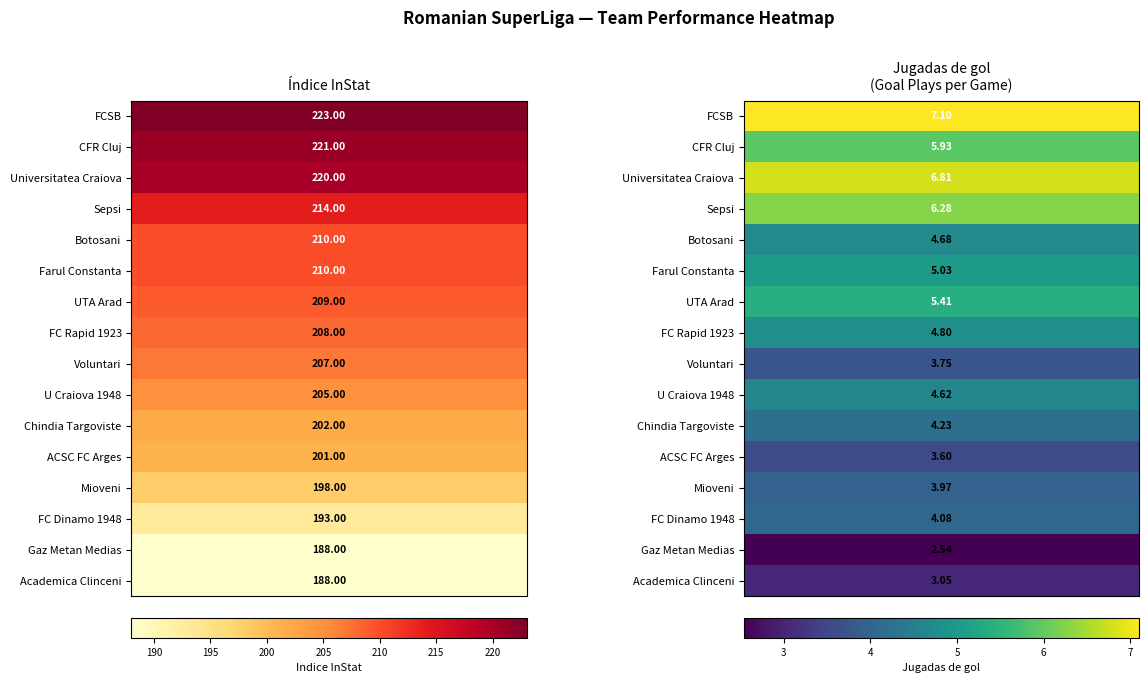

What is the sum of the Voluntari values at 1 and 0?

210.8